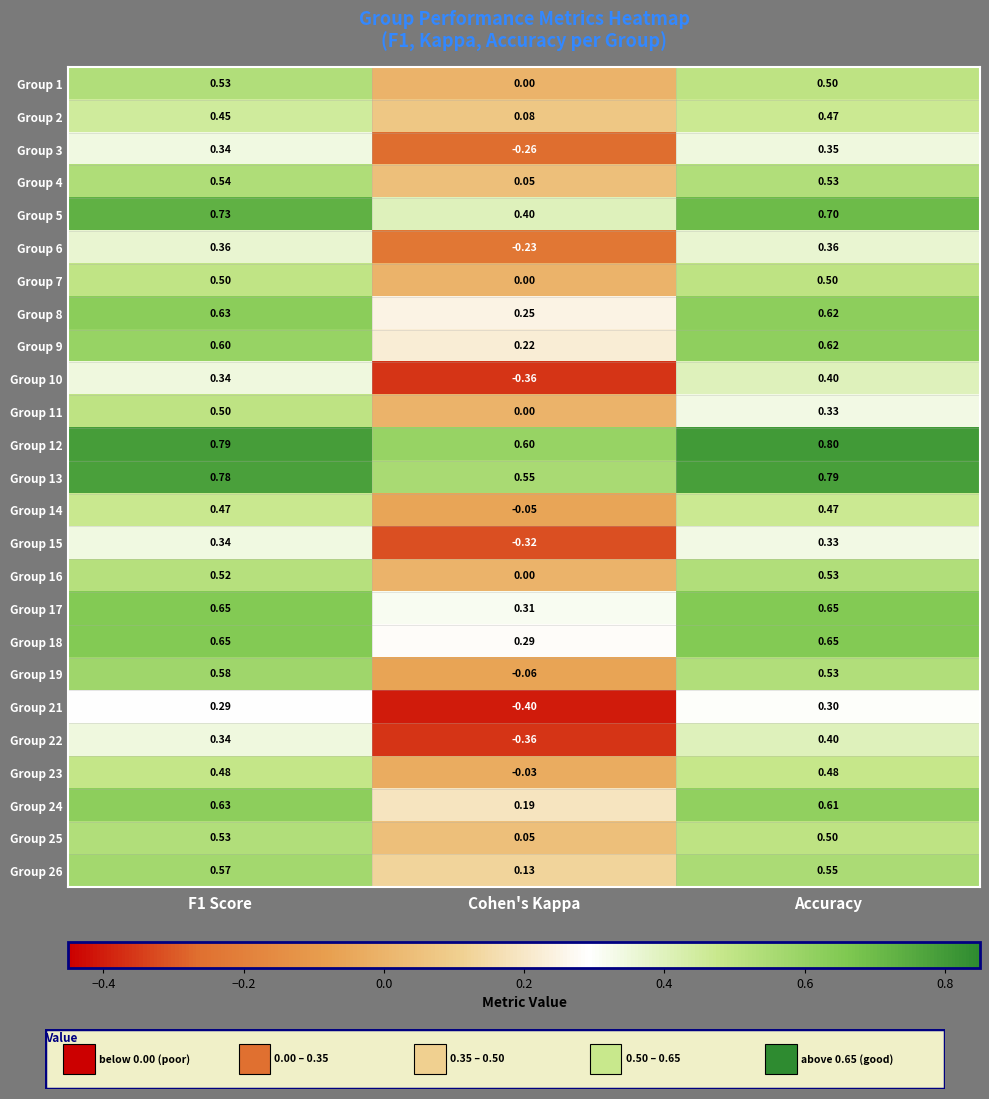

What is the total value across all series at Accuracy?

13.0